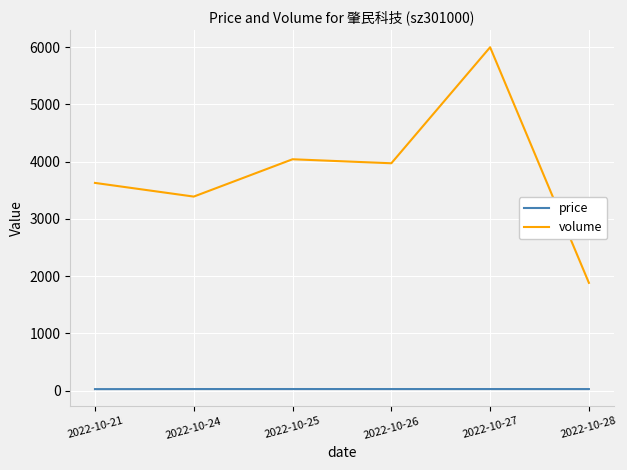

What is the sum of the price values at 2022-10-25 and 2022-10-26?

55.7